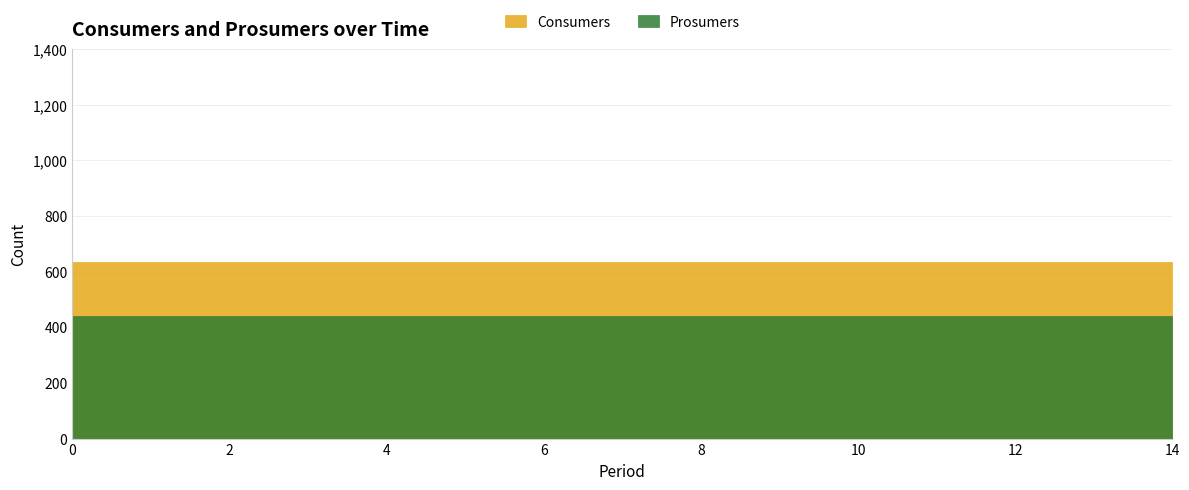

Does the chart have visible grid lines?

Yes